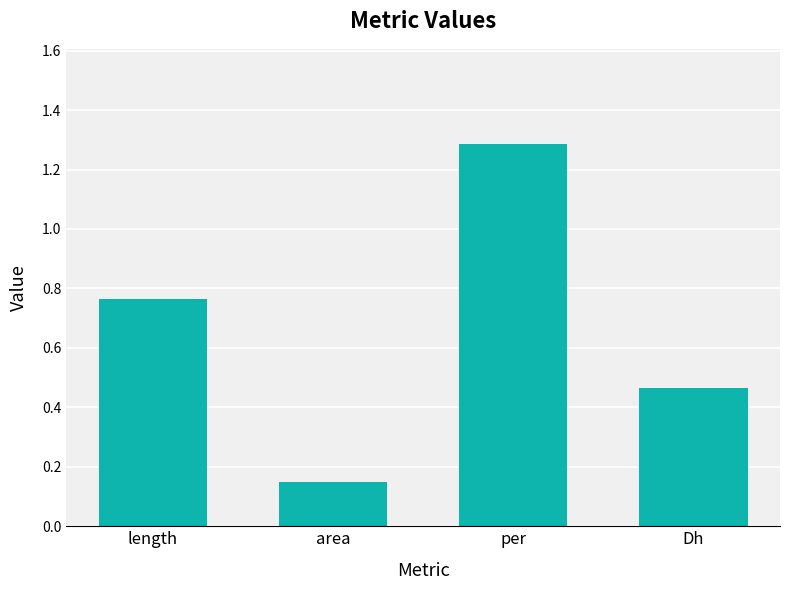

What is the maximum value shown in the chart?

1.3